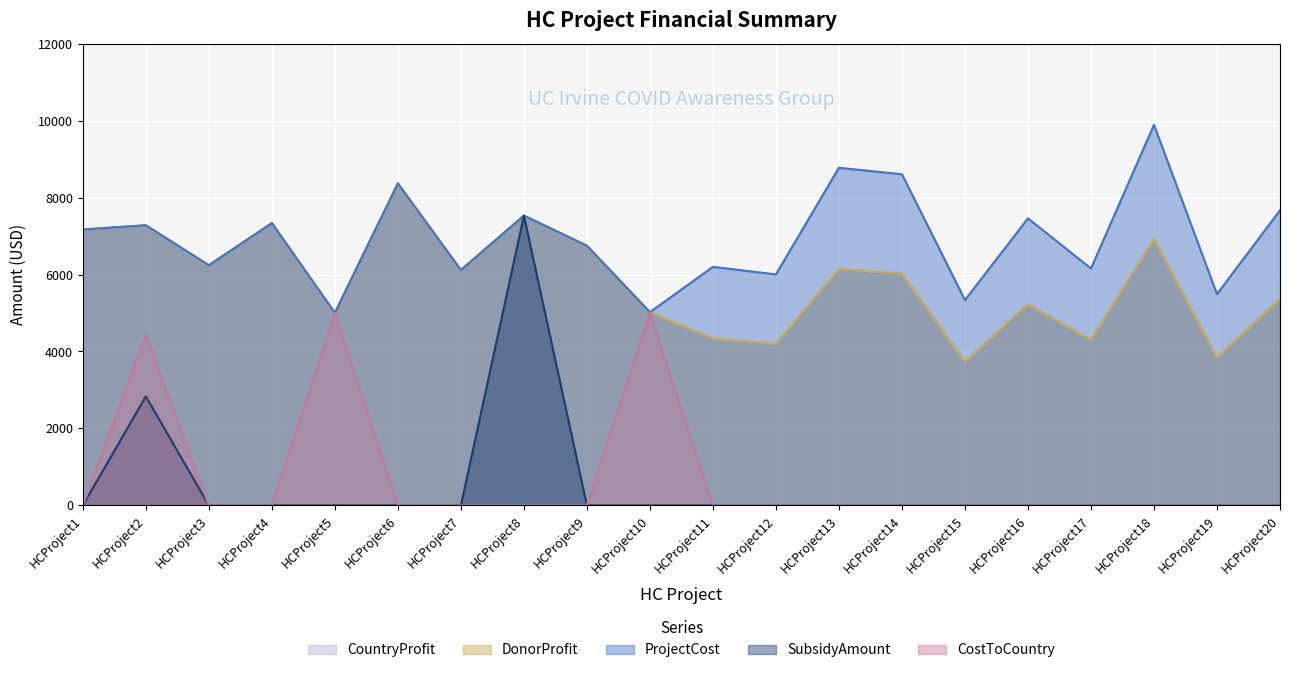

Where is DonorProfit nearest to the value 6052?

HCProject14